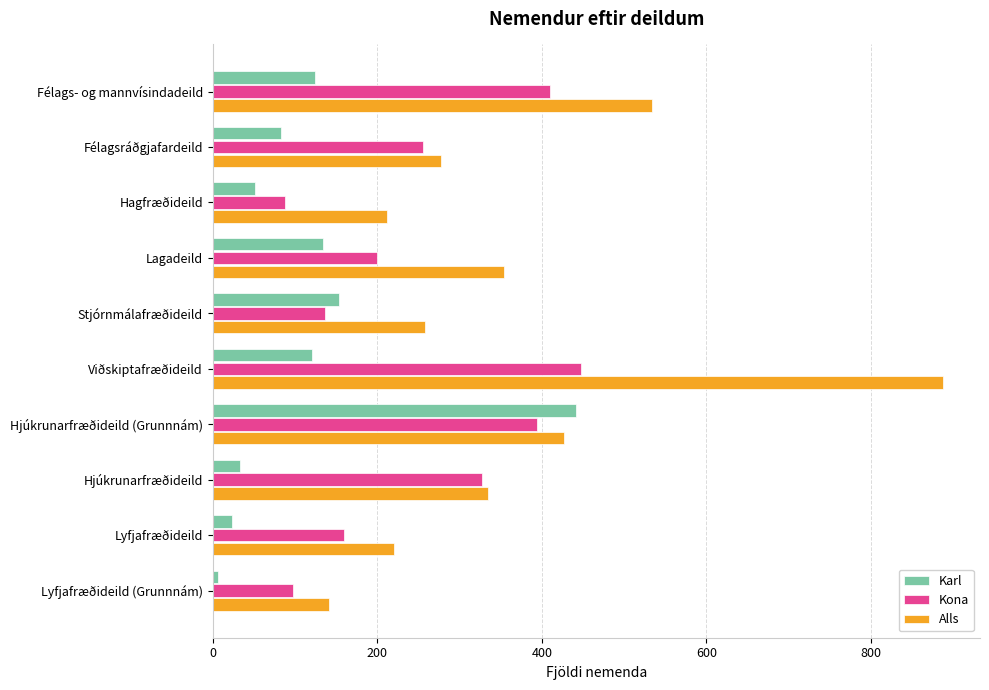

Rank the series at Lyfjafræðideild from lowest to highest value.

Karl, Kona, Alls